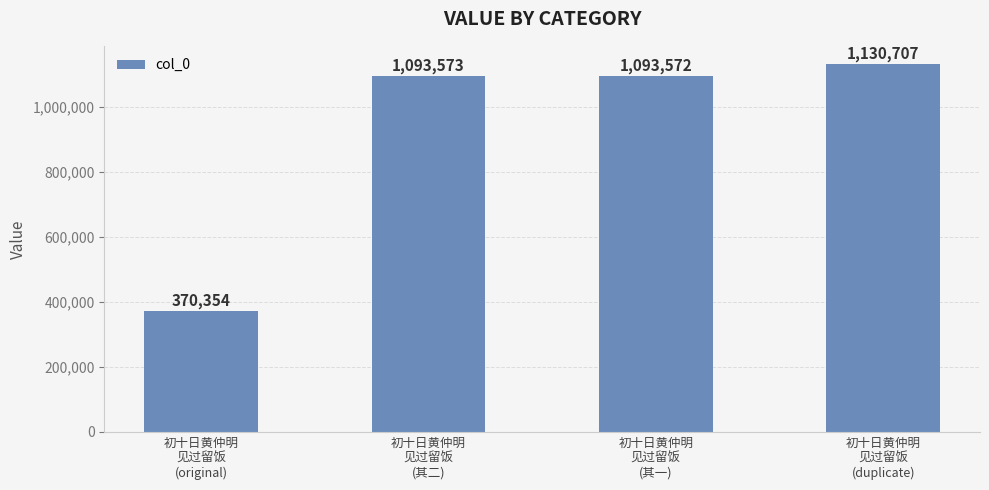

What is the change in value from 初十日黄仲明
见过留饭
(original) to 初十日黄仲明
见过留饭
(其二)?

+723219